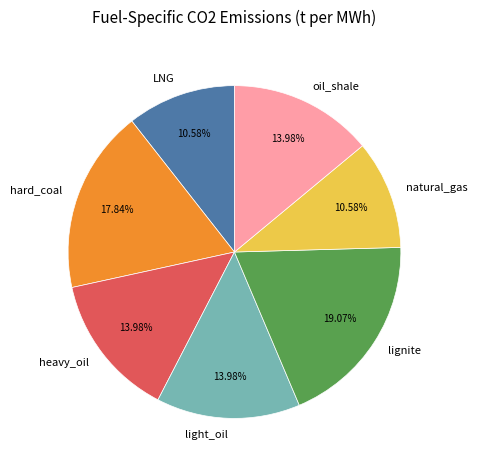

Between oil_shale and lignite, which is larger?

lignite